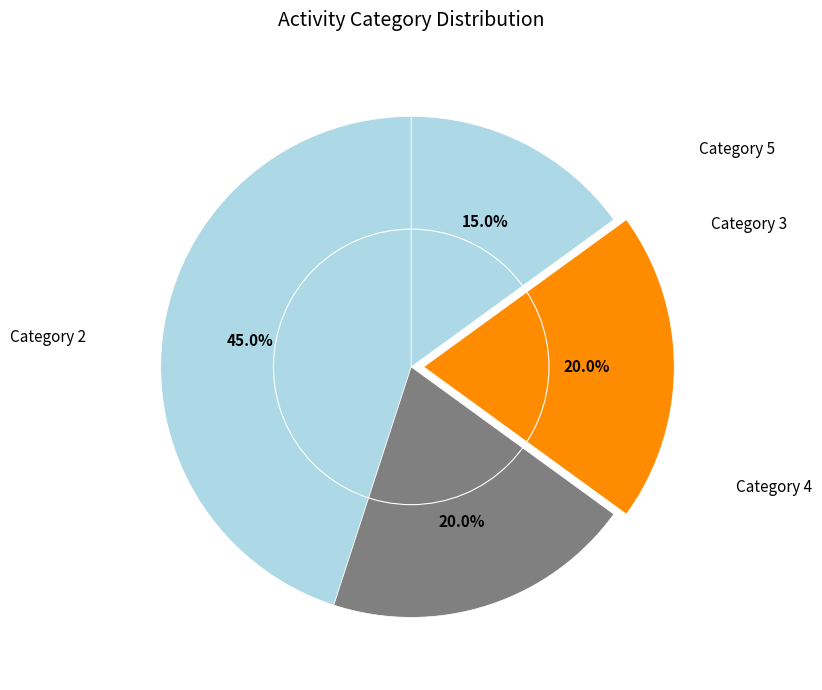

The 14 slice represents 14% of the pie. True or false?

False